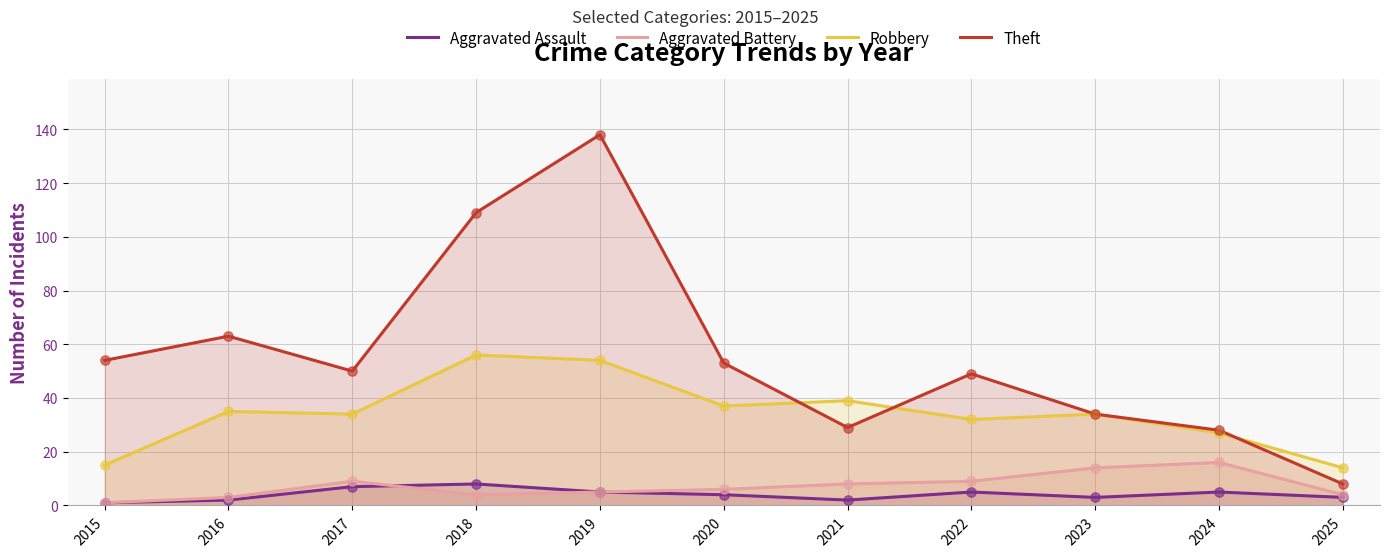

Which series contains the highest Y value?

Theft